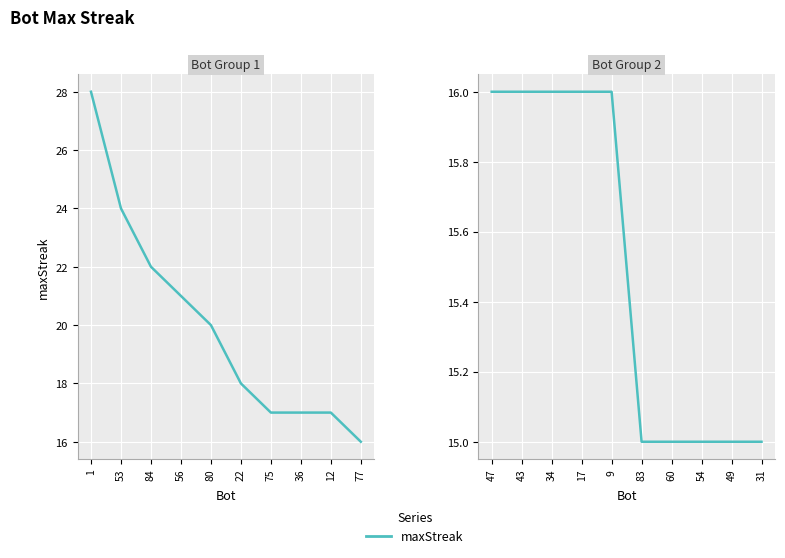

Between 17 and 9, which is larger?

17